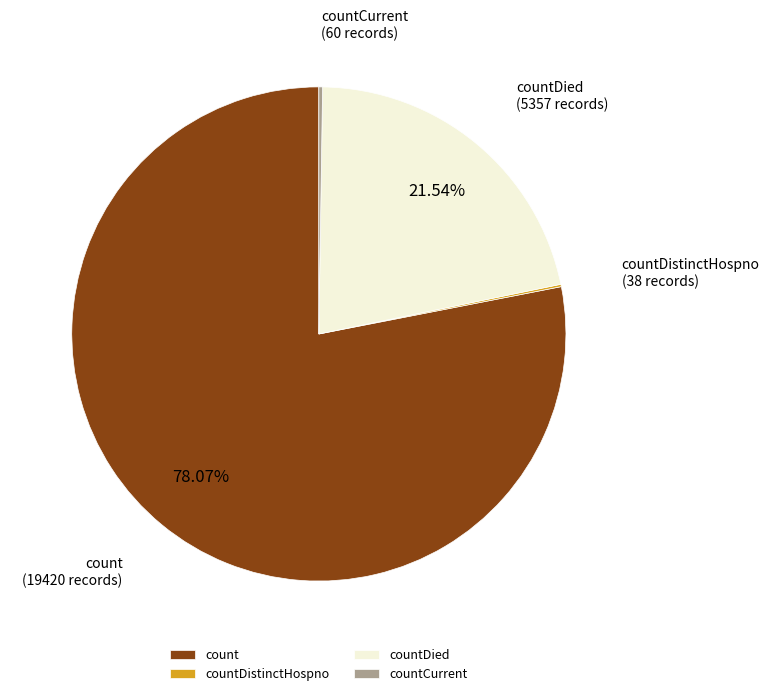

Which slice is the largest?

count